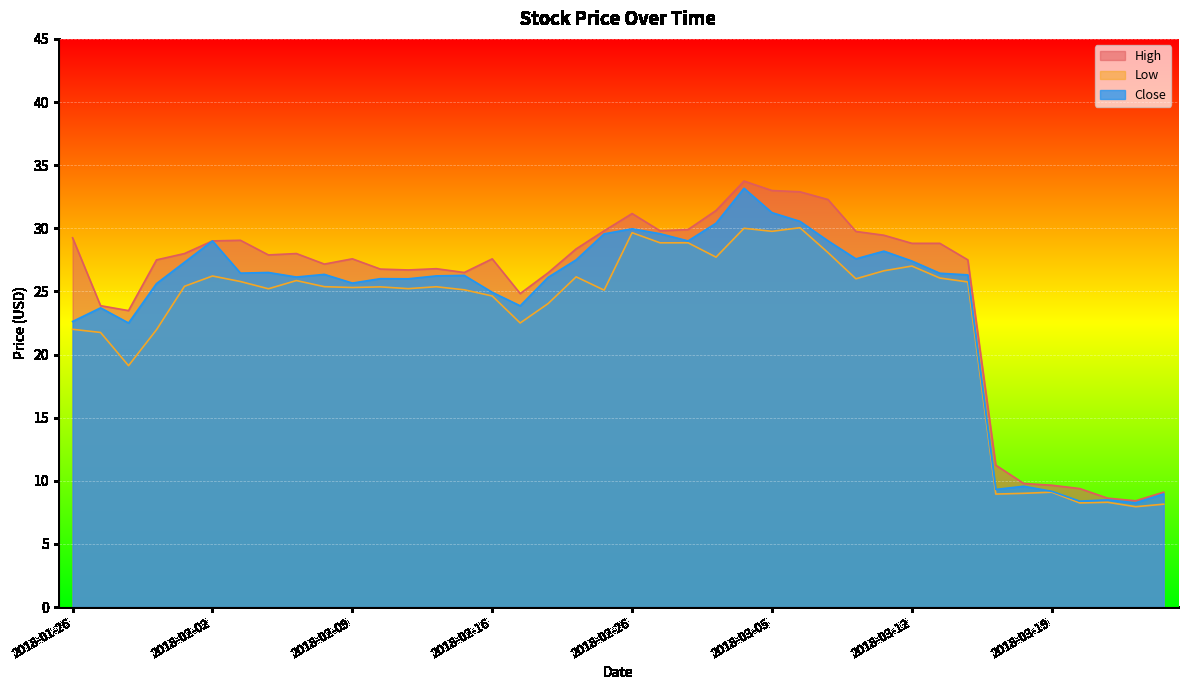

Rank the series by their average value, from highest to lowest.

High, Close, Low